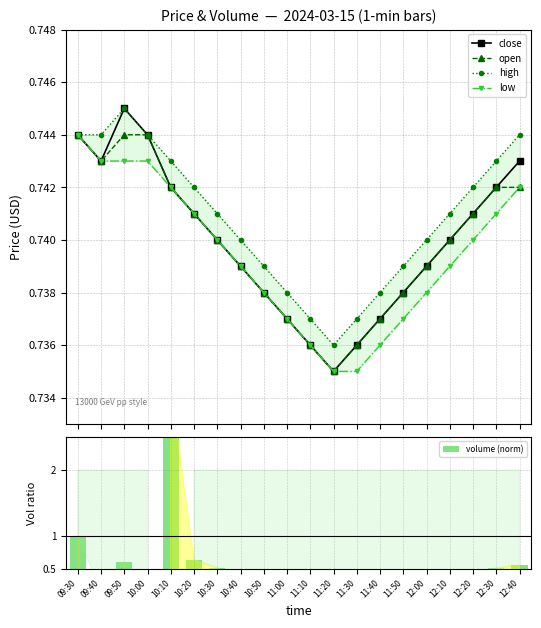

What is the greatest value displayed?

3.3